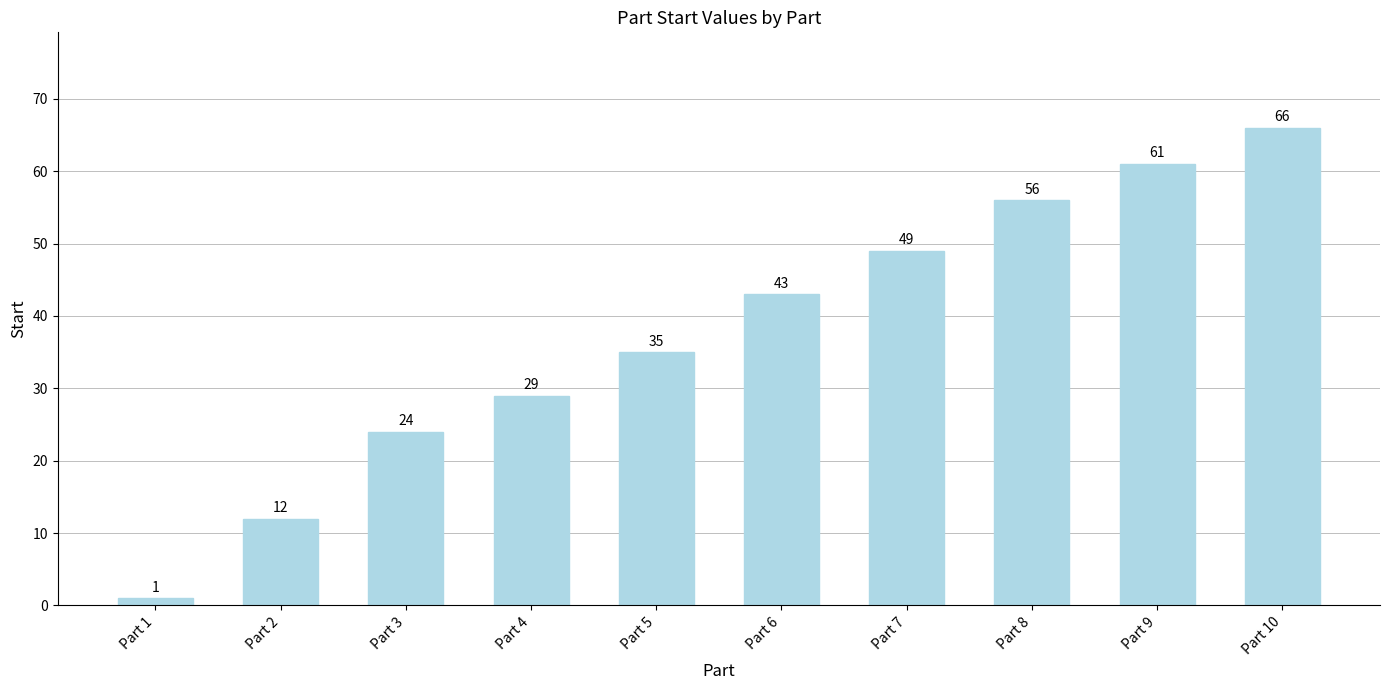

The chart shows a value of 56 at Part 8. True or false?

True